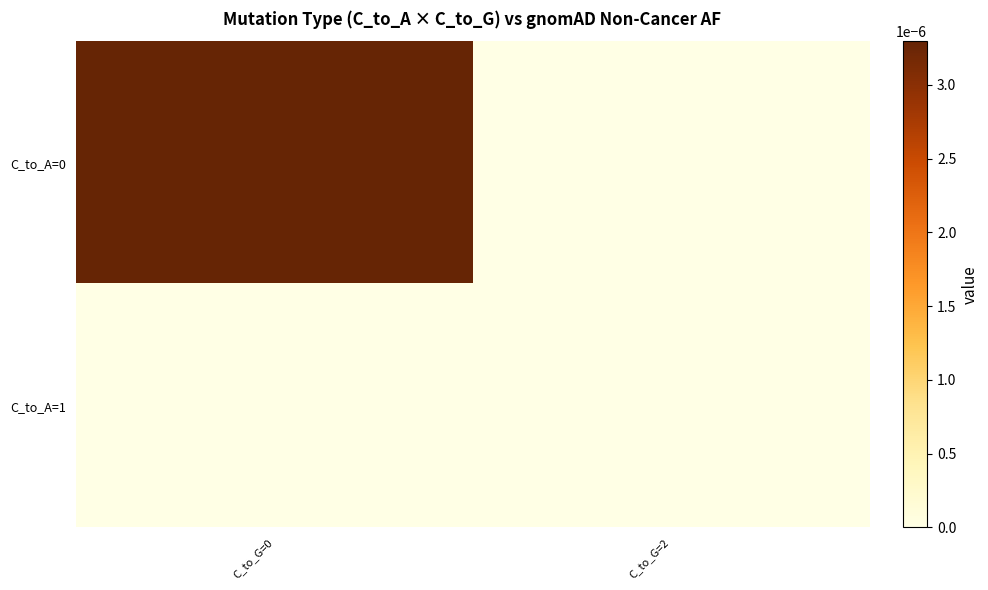

Which series changed the most between C_to_G=0 and C_to_G=2?

C_to_A=0